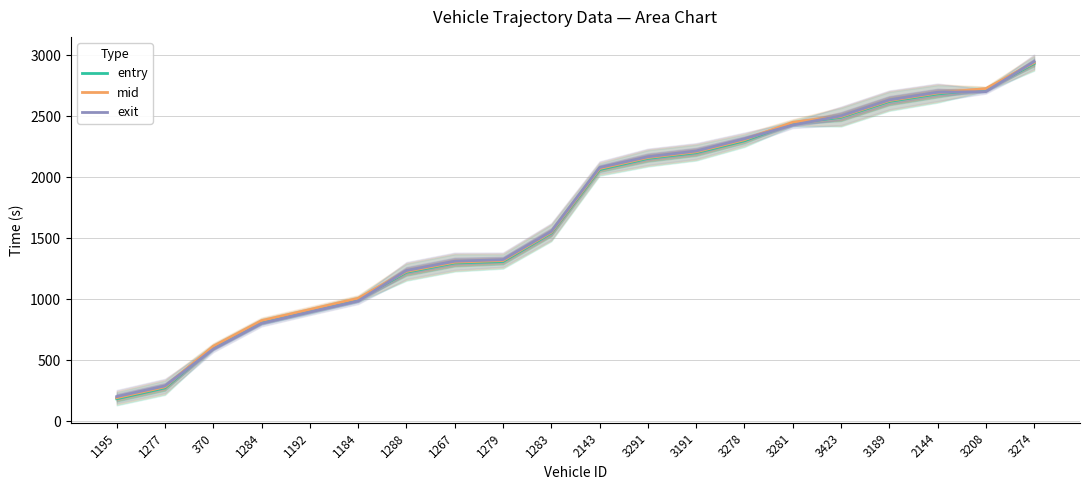

List the series in order of their overall mean, highest first.

mid, exit, entry